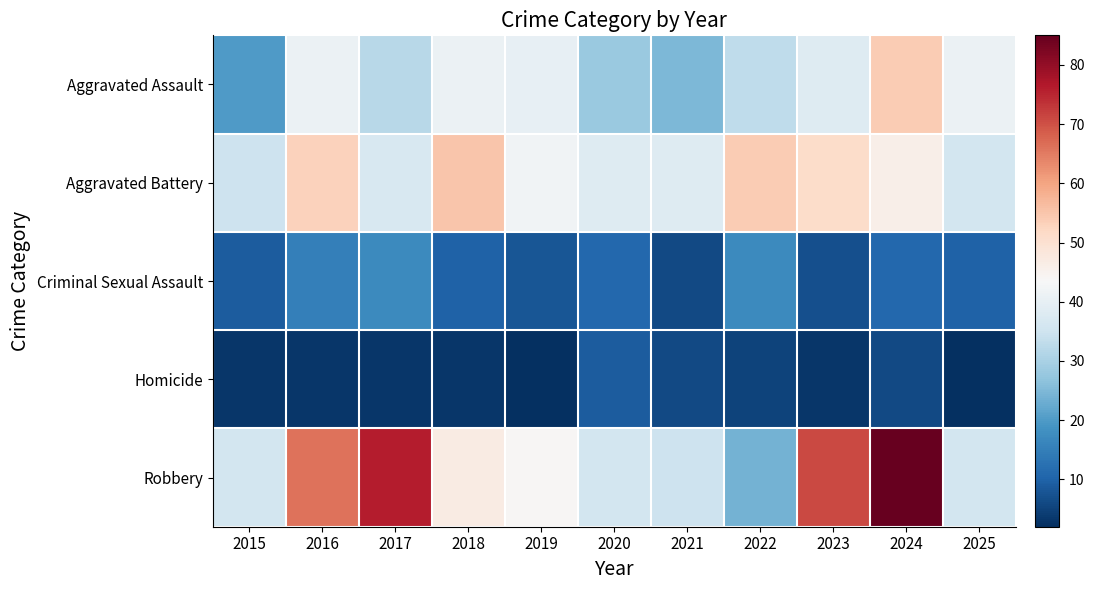

At how many categories does at least one series exceed 75?

2